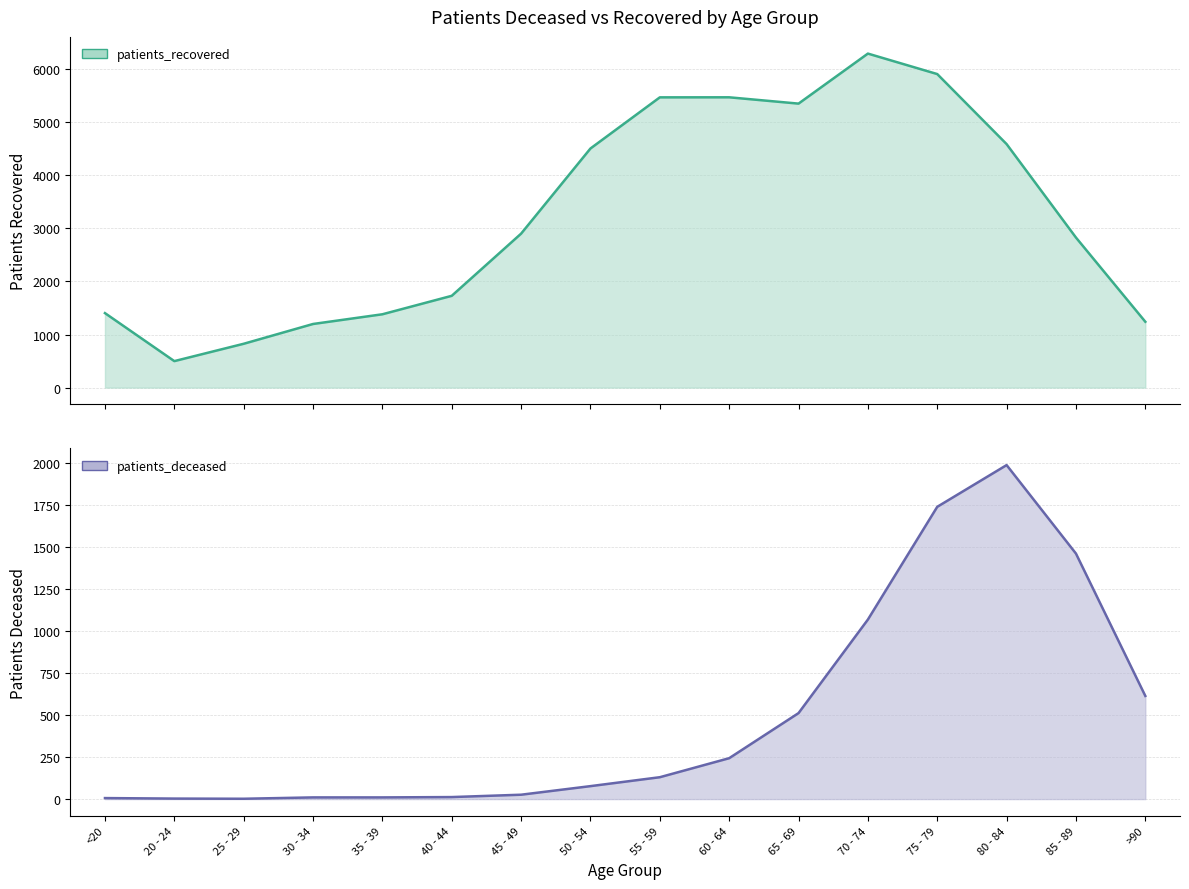

Reading left to right, what are all the values shown in this chart?

patients_deceased: <20=6	20 - 24=3	25 - 29=2	30 - 34=10	35 - 39=10	40 - 44=12	45 - 49=26	50 - 54=77	55 - 59=130	60 - 64=243	65 - 69=511	70 - 74=1067	75 - 79=1737	80 - 84=1985	85 - 89=1459	>90=613
patients_recovered: <20=1404	20 - 24=499	25 - 29=826	30 - 34=1199	35 - 39=1382	40 - 44=1730	45 - 49=2902	50 - 54=4507	55 - 59=5471	60 - 64=5472	65 - 69=5353	70 - 74=6296	75 - 79=5910	80 - 84=4590	85 - 89=2828	>90=1241